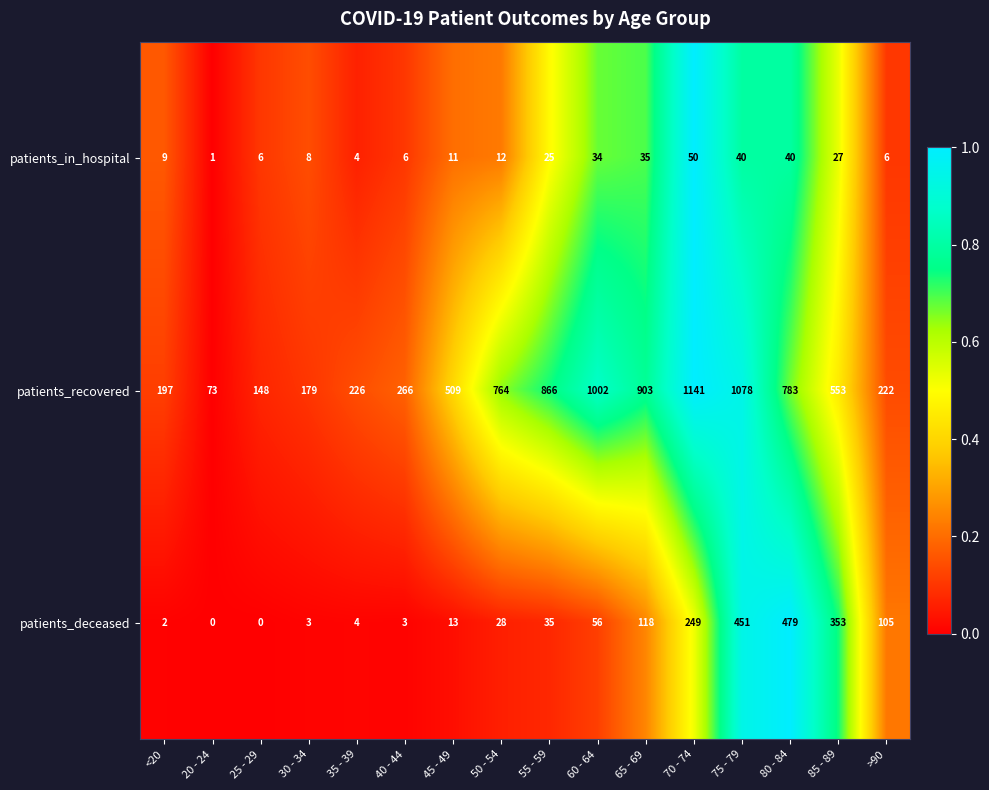

At how many categories does at least one series exceed 0?

16